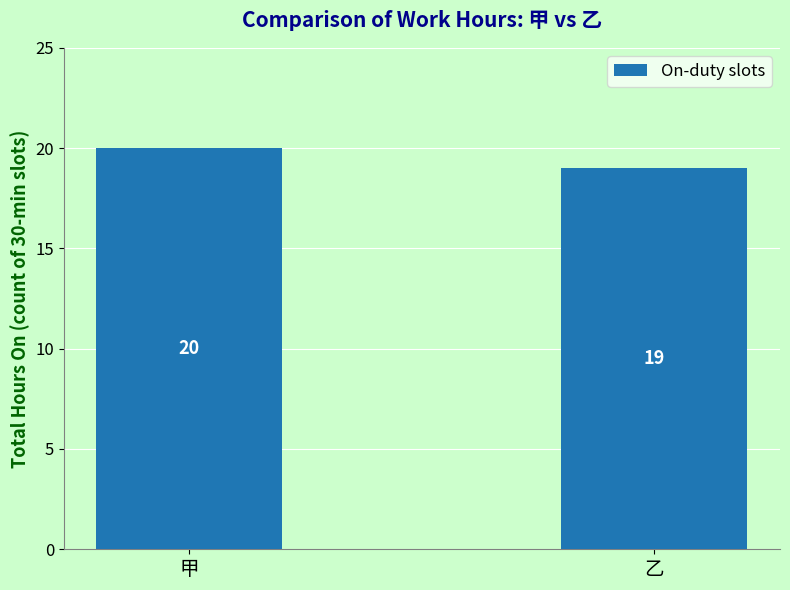

Which has a higher value, 乙 or 甲?

甲